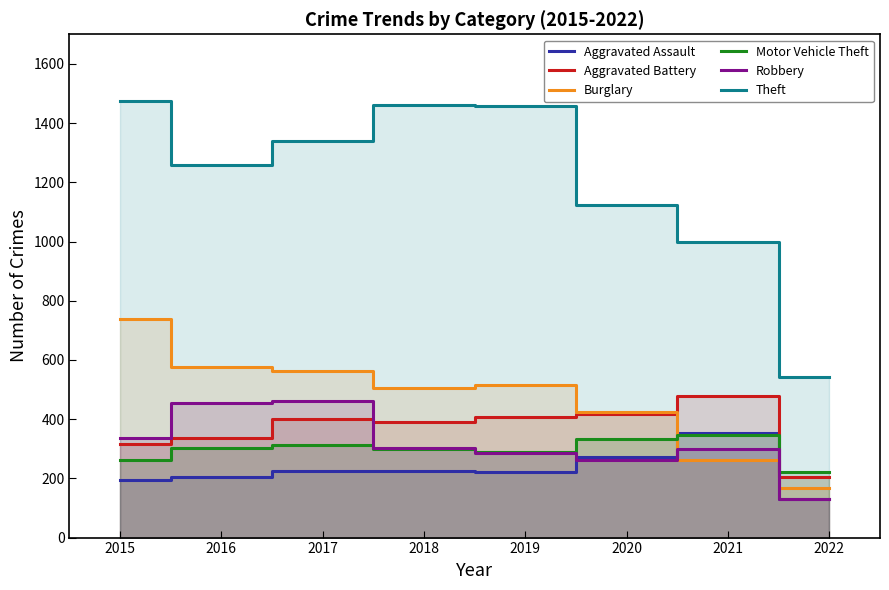

Read the Aggravated Assault value at 2022.

132